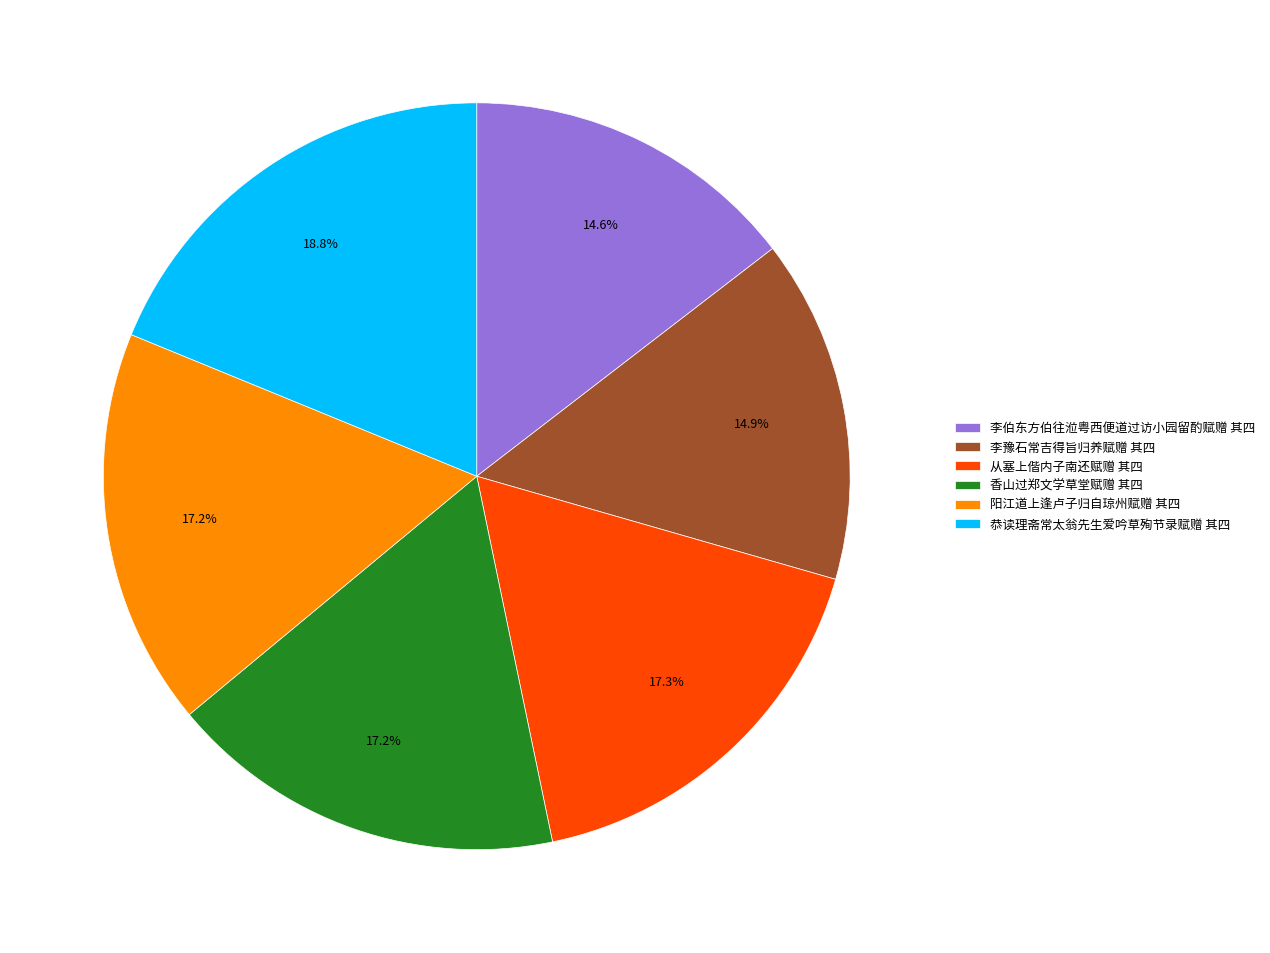

Which slice is the largest?

恭读理斋常太翁先生爱吟草殉节录赋赠 其四